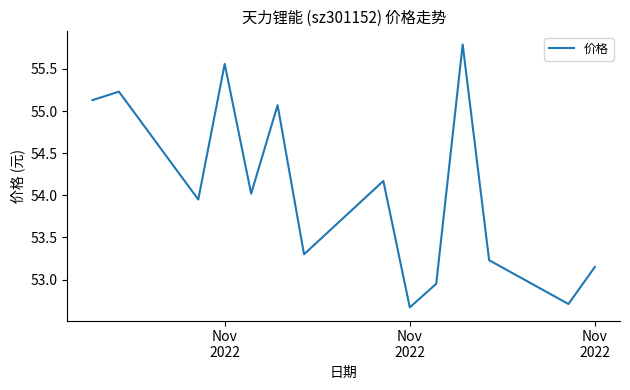

What is the maximum value shown in the chart?

55.8